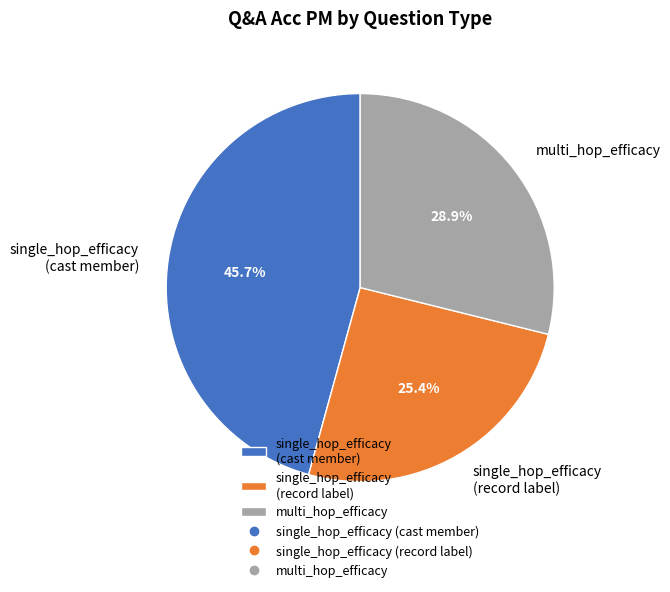

Which slice is the largest?

single_hop_efficacy (cast member)